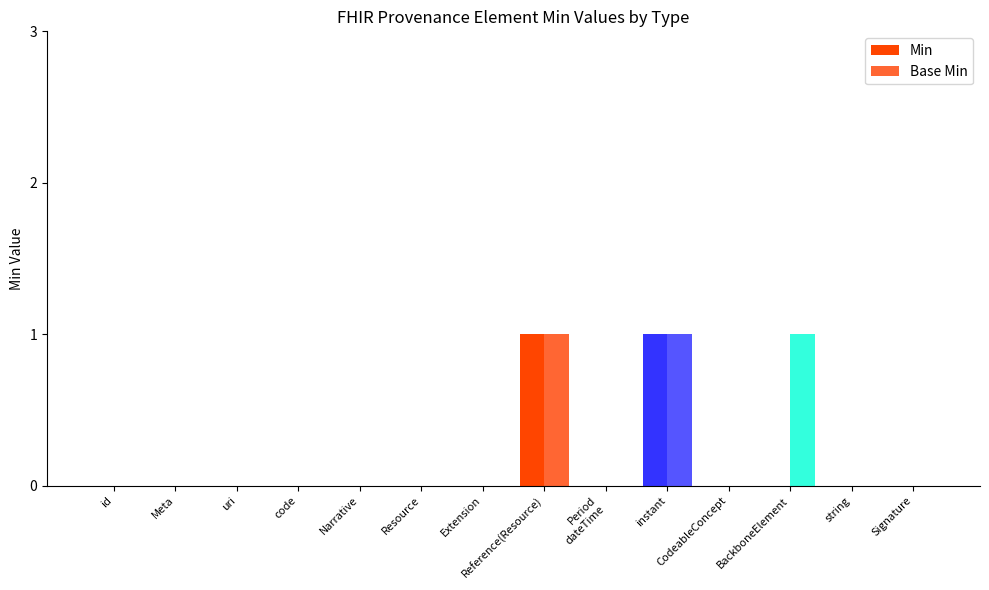

Which series has the largest total across all categories?

Base Min